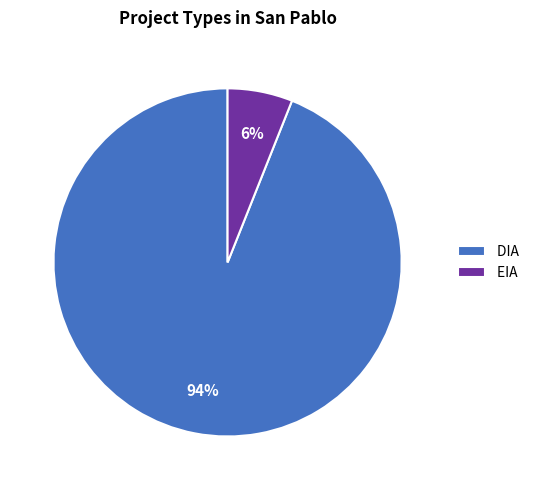

Is it true that DIA is 94% of the pie?

True